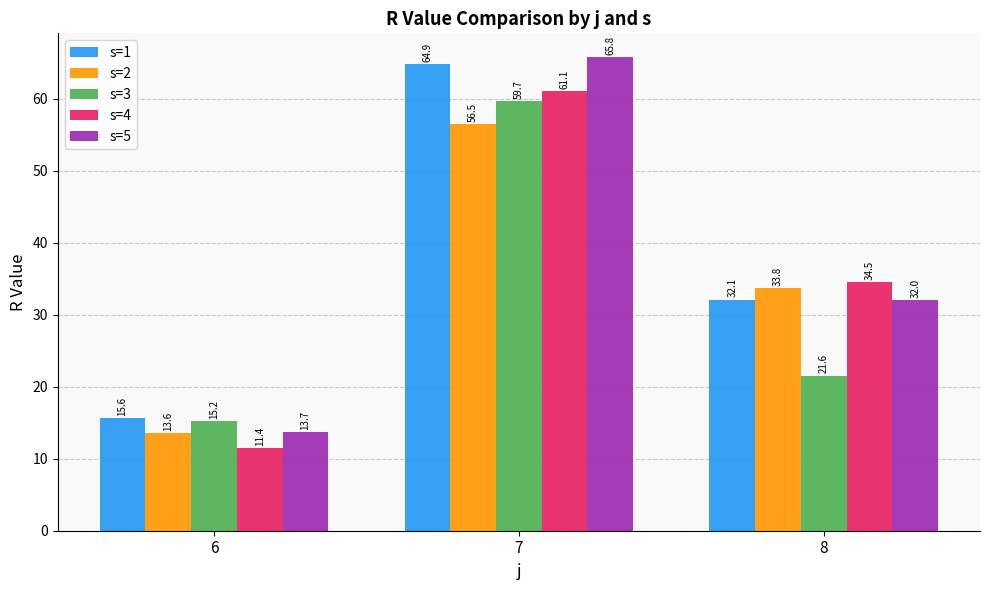

What is the value of the s=4 bar at the 3rd from the left?

34.5